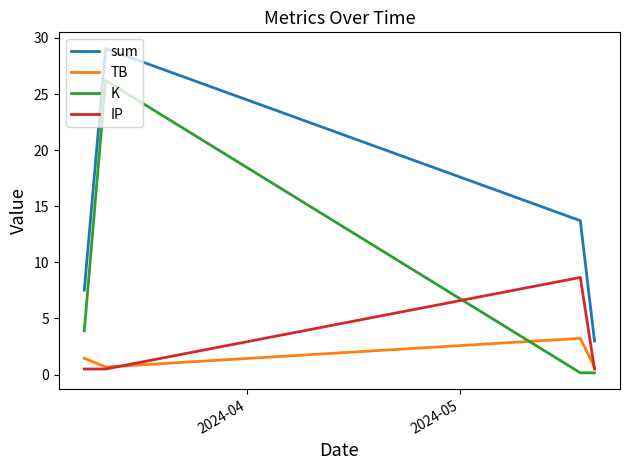

List the series in order of their peak value, lowest first.

TB, IP, K, sum